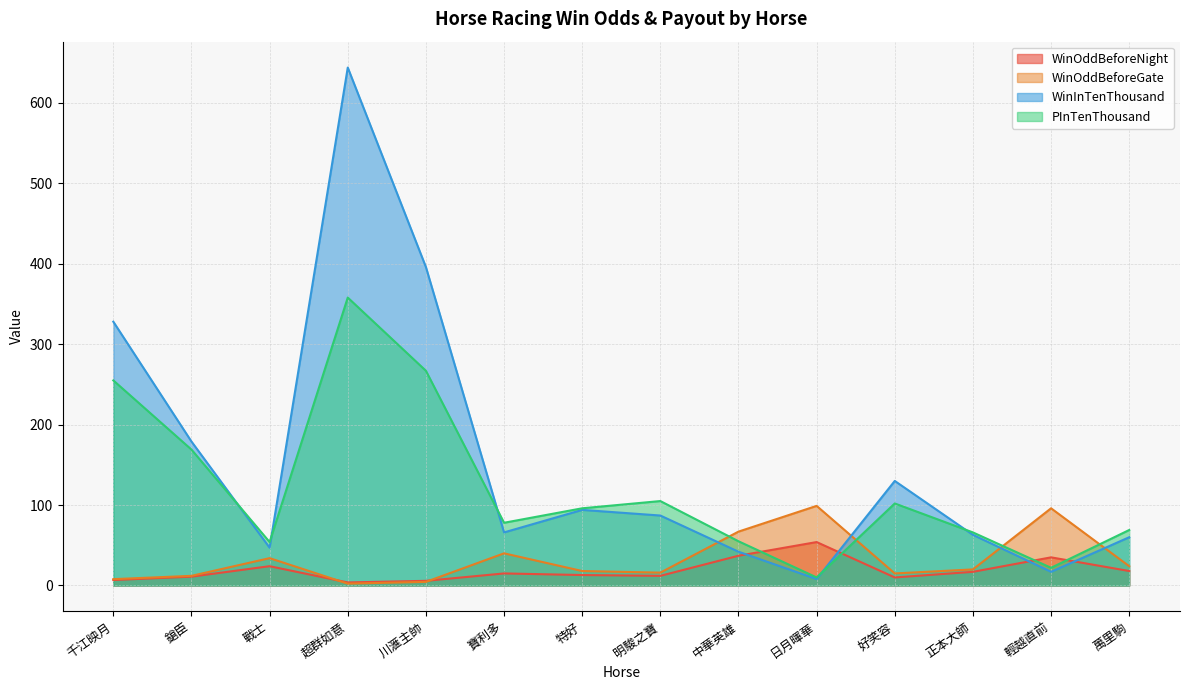

Which has a higher value, 萬里駒 or 超群如意?

萬里駒